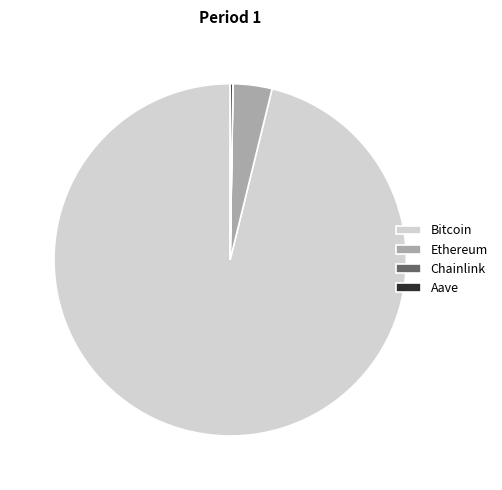

Does any single category account for the majority?

Yes